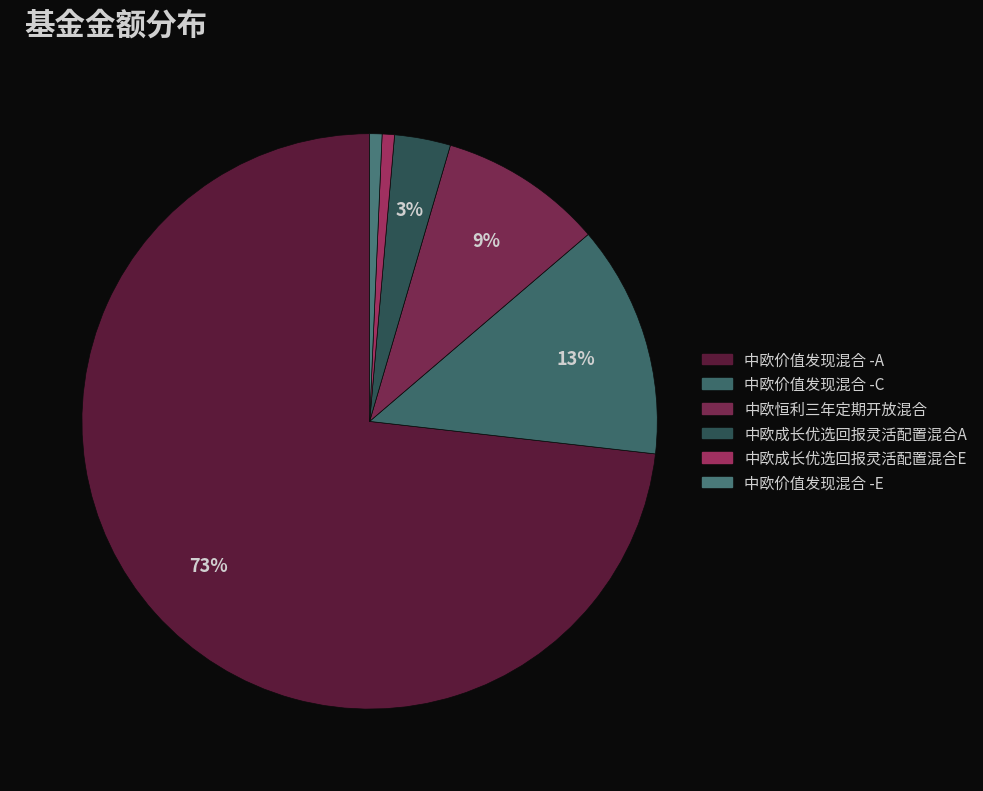

What is the total percentage of 中欧成长优选回报灵活配置混合E and 中欧价值发现混合 -E?

1.4%